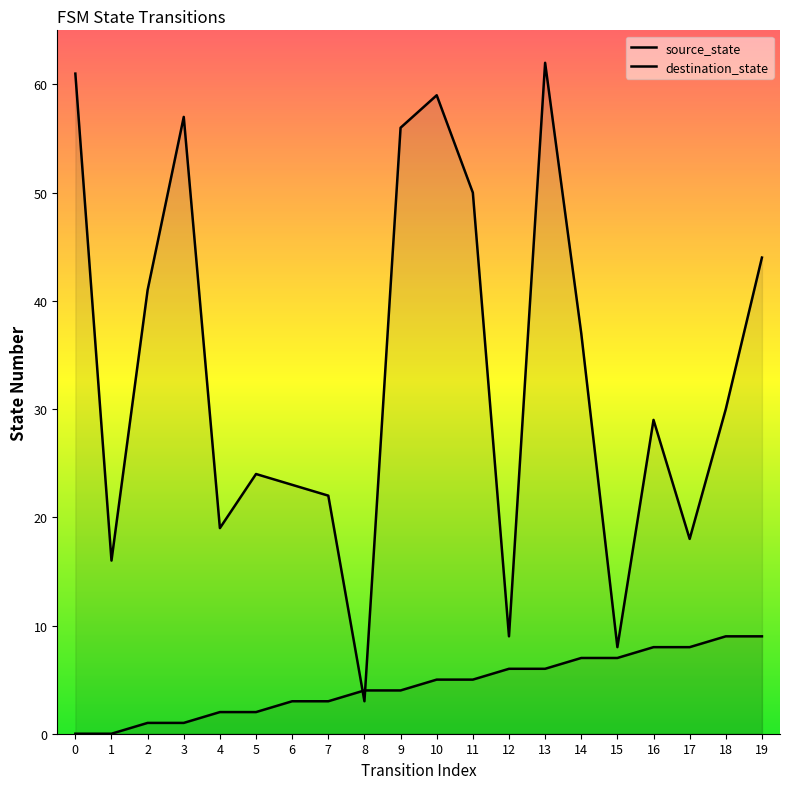

Reading left to right, transcribe all the data shown in this chart.

source_state: 0=0	1=0	2=1	3=1	4=2	5=2	6=3	7=3	8=4	9=4	10=5	11=5	12=6	13=6	14=7	15=7	16=8	17=8	18=9	19=9
destination_state: 0=61	1=16	2=41	3=57	4=19	5=24	6=23	7=22	8=3	9=56	10=59	11=50	12=9	13=62	14=37	15=8	16=29	17=18	18=30	19=44